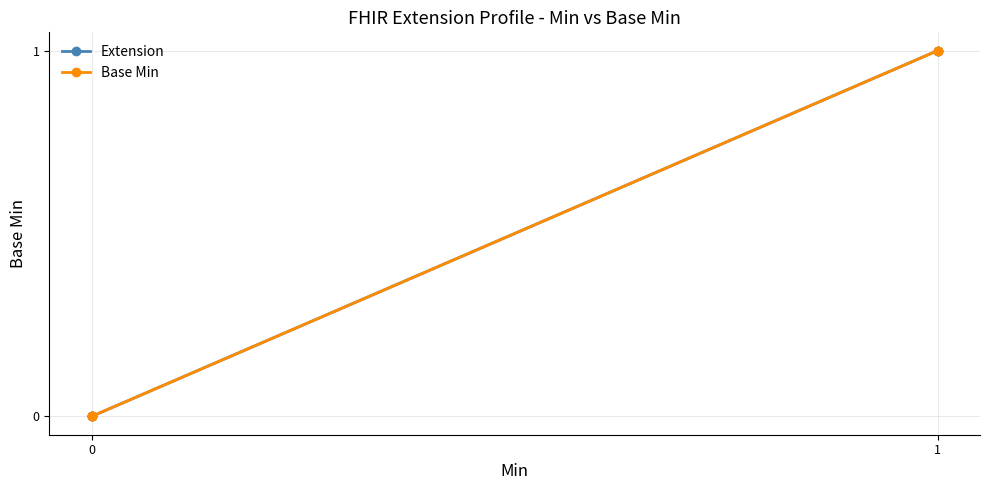

How many positive values does the Extension series have?

2